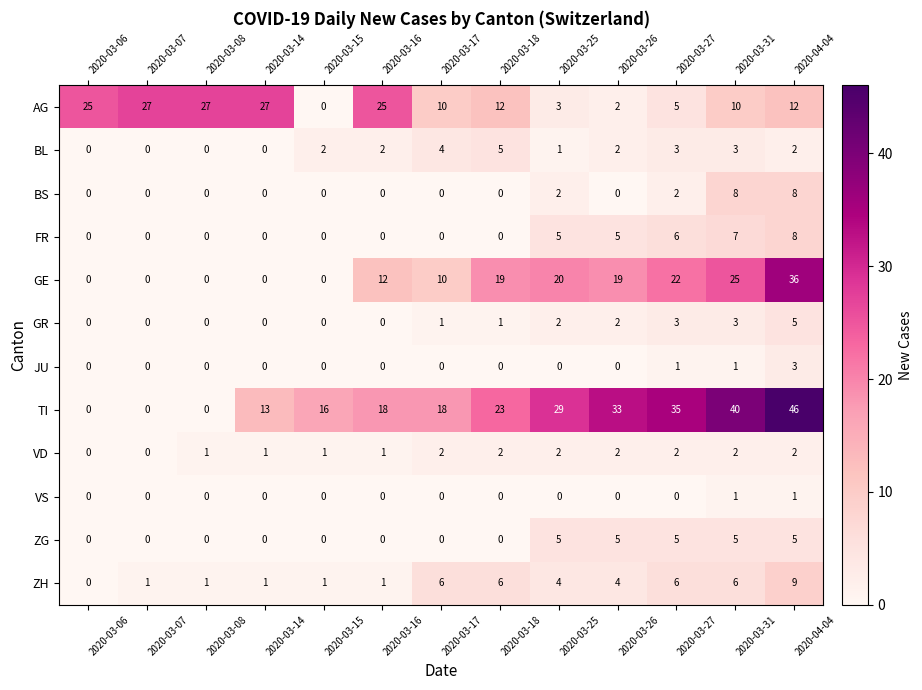

At which category is the sum across all series the highest?

2020-04-04